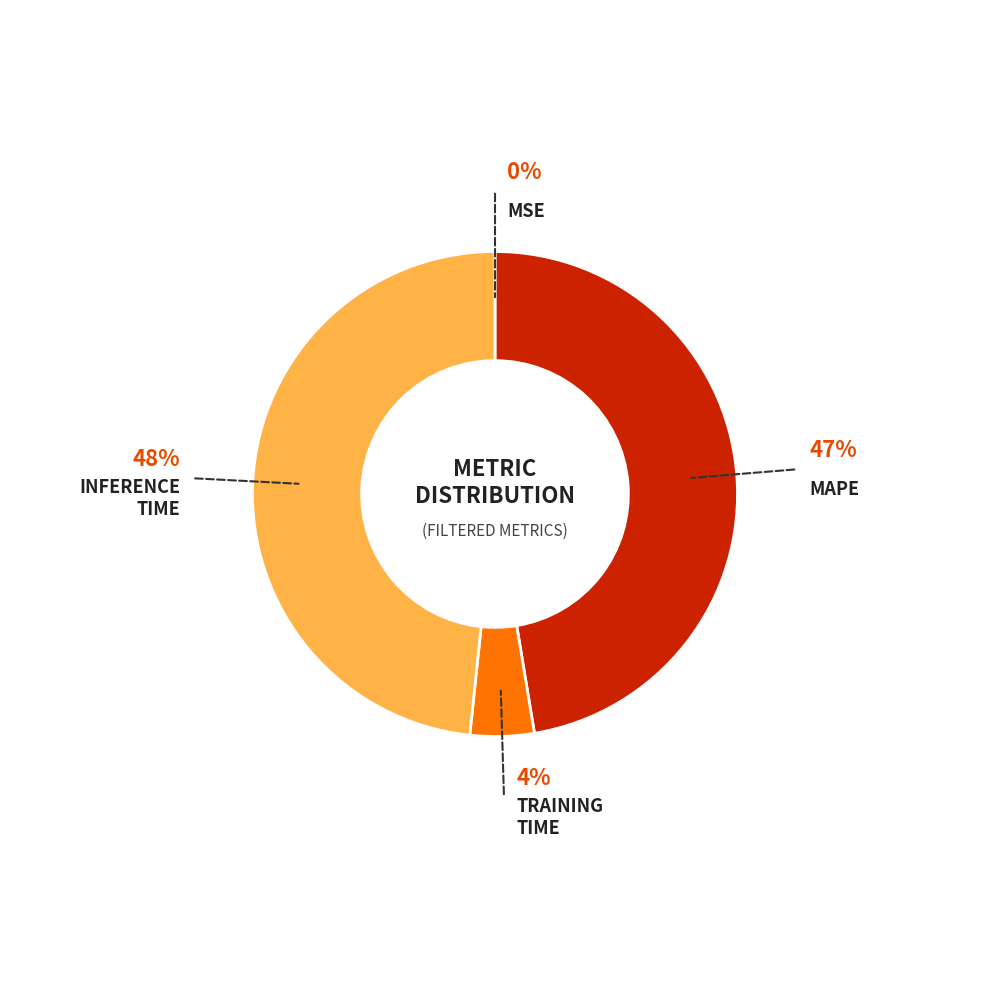

Between Inference Time and SMAPE, which is larger?

Inference Time